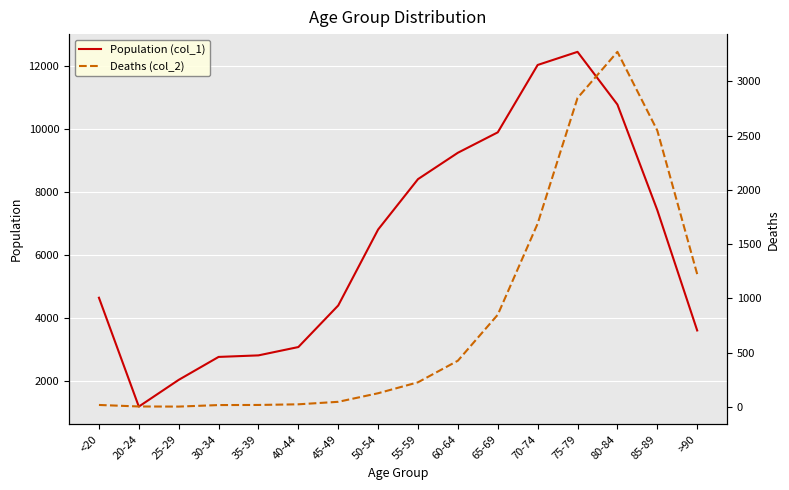

What are all the series names shown in the legend?

Population (col_1), Deaths (col_2)